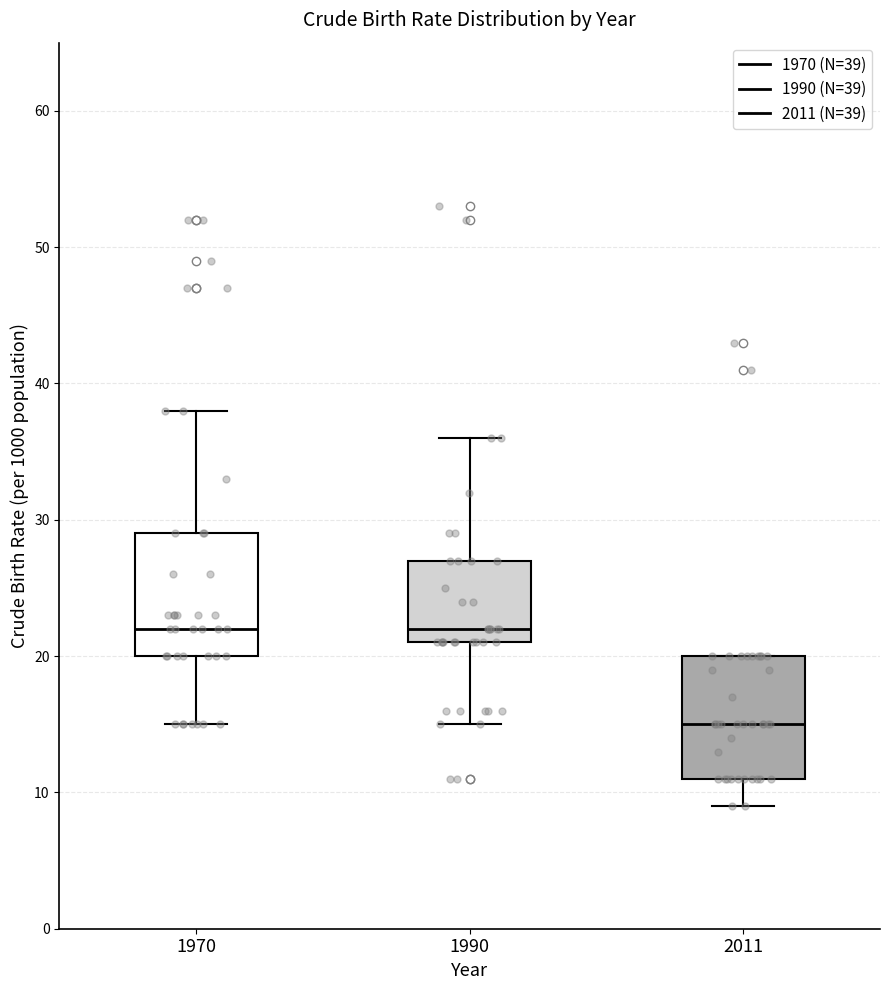

Which box has the lowest median line?

2011